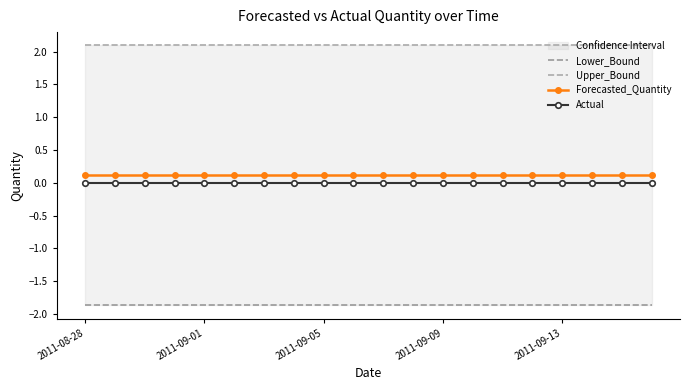

True or false: Upper_Bound and Lower_Bound intersect in this chart.

False